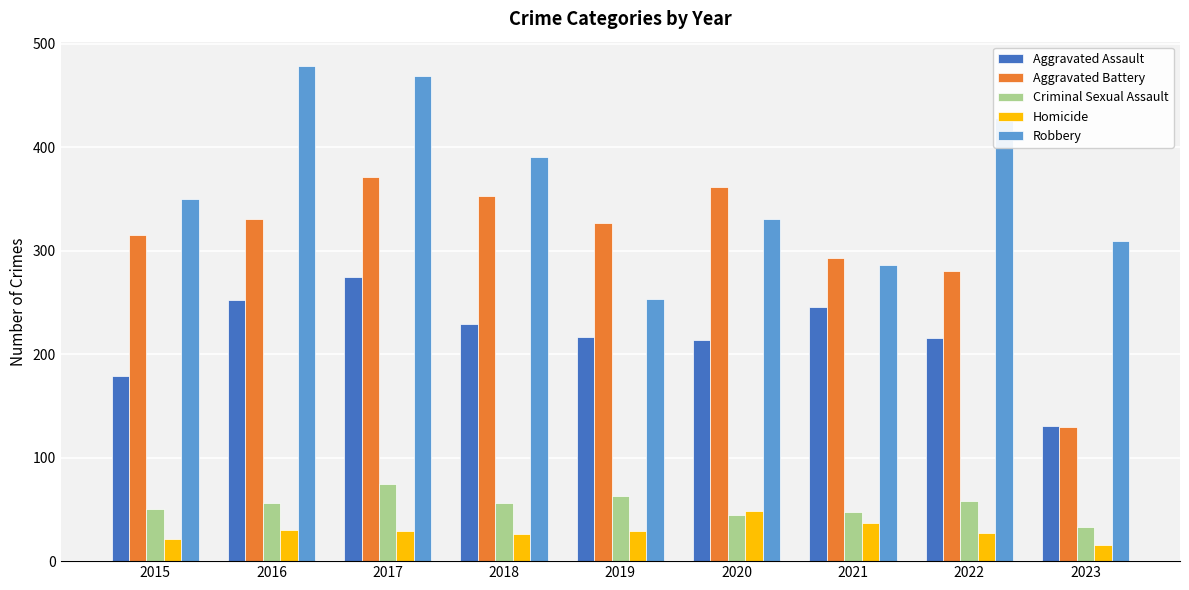

How many values in the Aggravated Assault series are below 217?

4